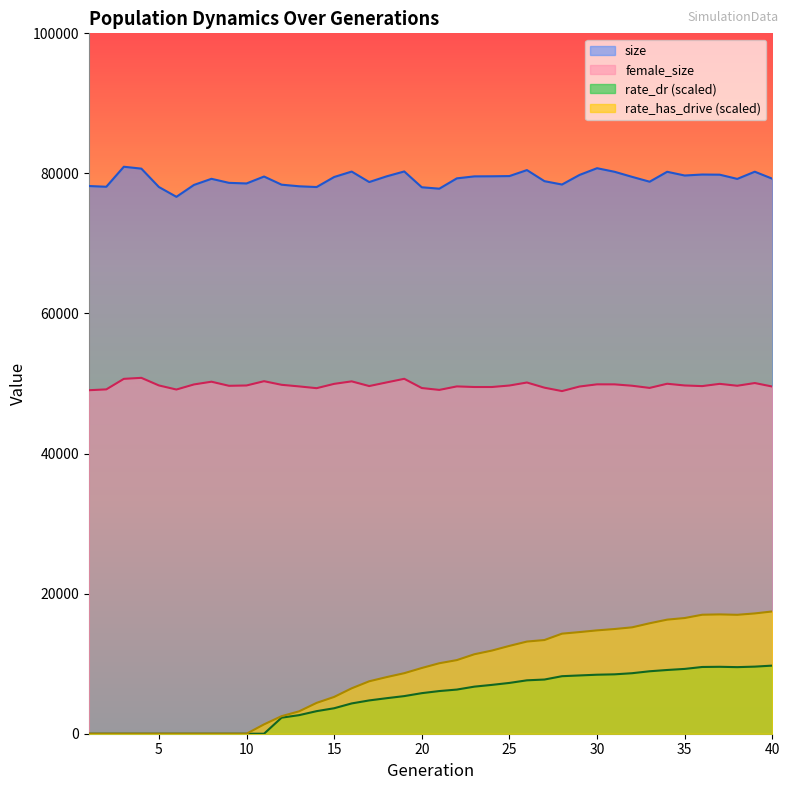

What is the value of the rate_has_drive point at the 11th from the left?

1334.5